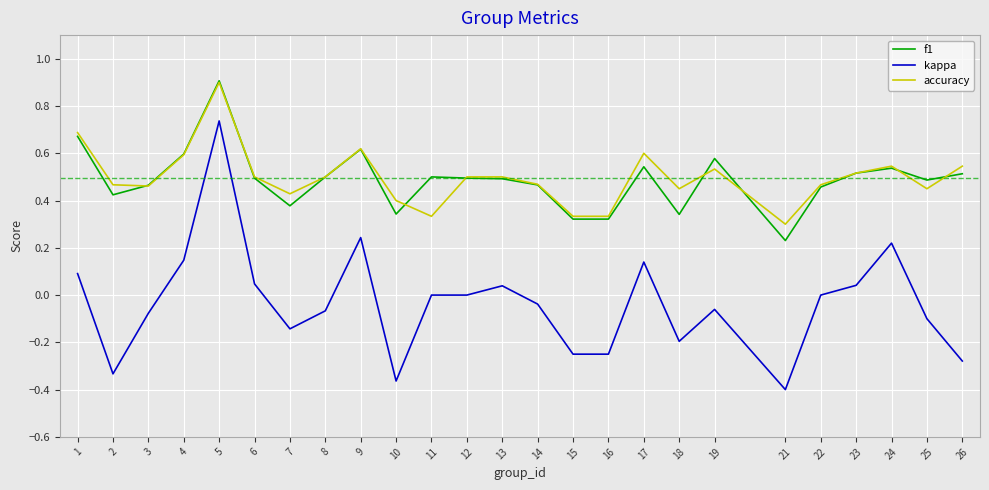

At which category does accuracy reach its first local peak?

5